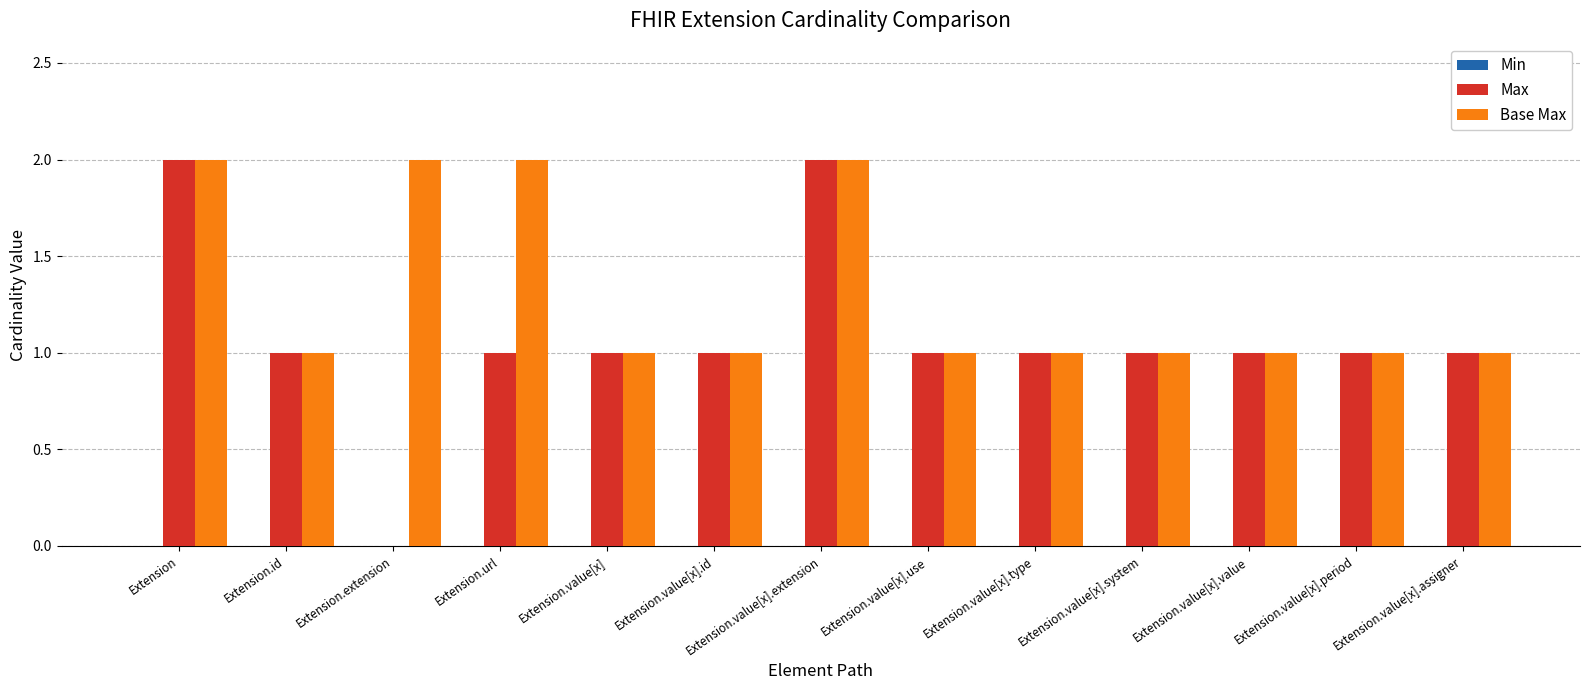

Is it true that Max equals 0 at Extension.value[x]?

False